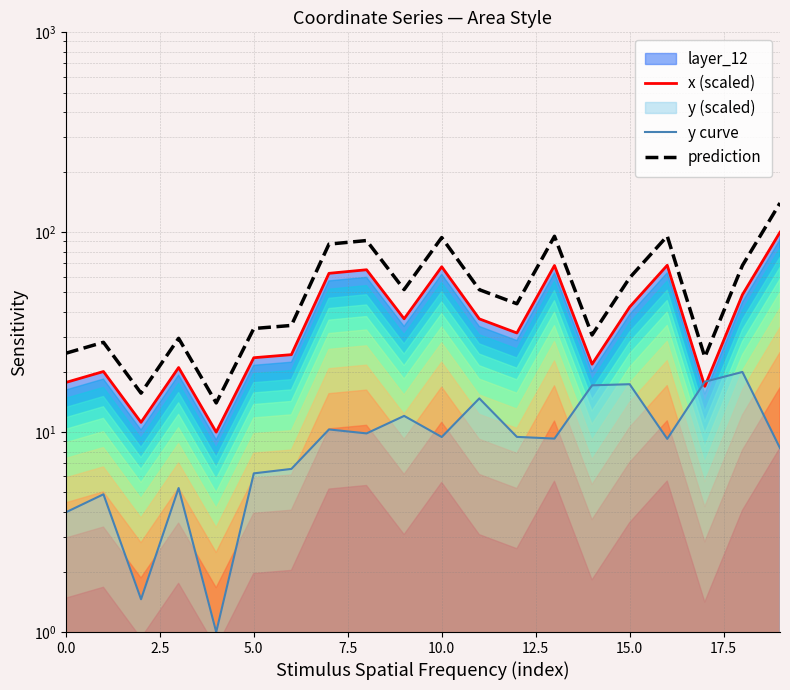

How many intersections are there between x (scaled) and y curve?

2